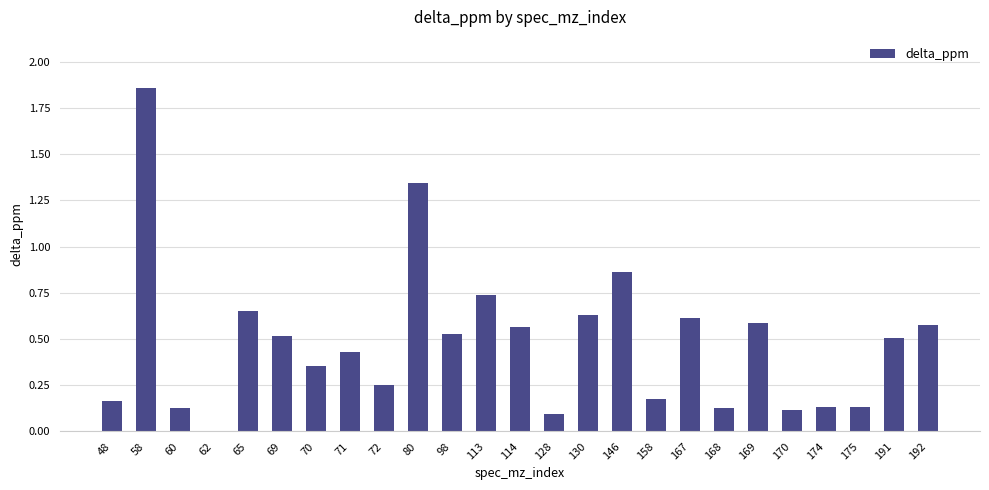

The value at 72 is 0.4. True or false?

False